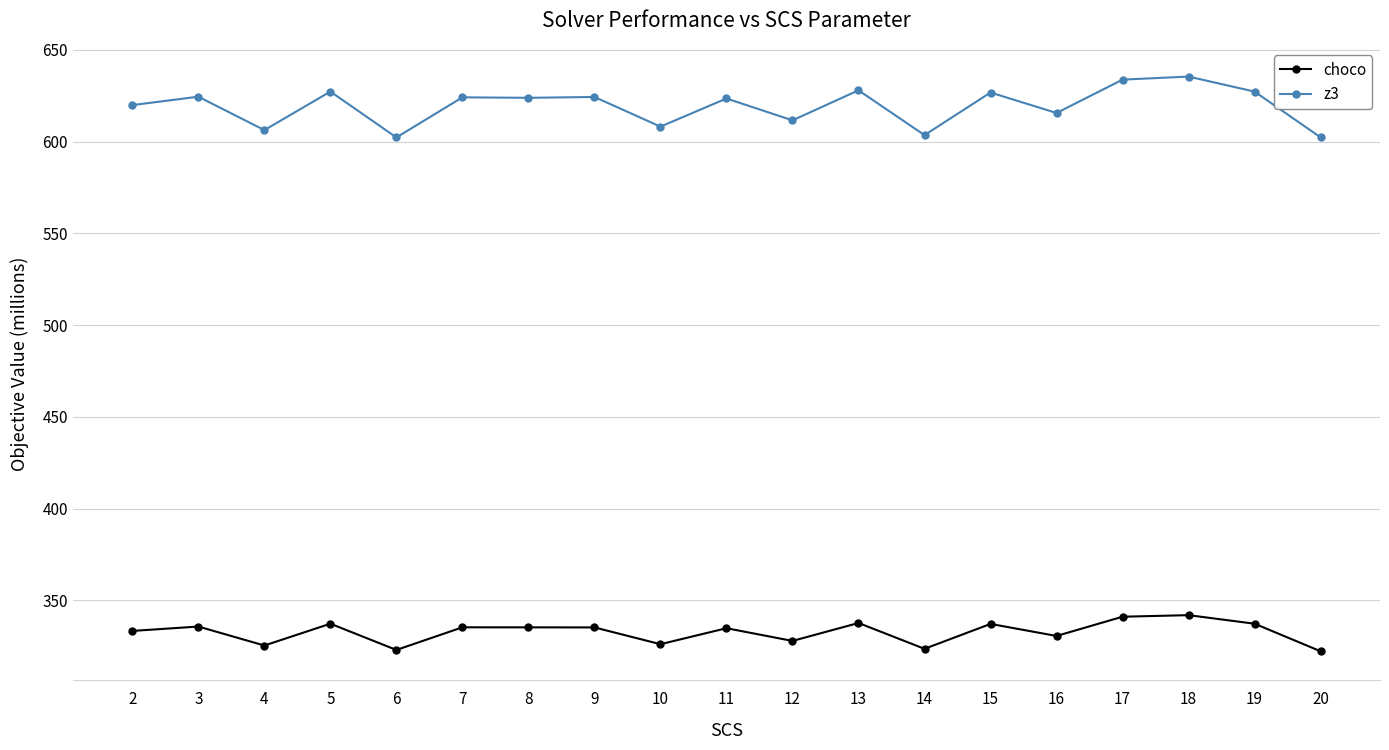

True or false: choco and z3 intersect in this chart.

False